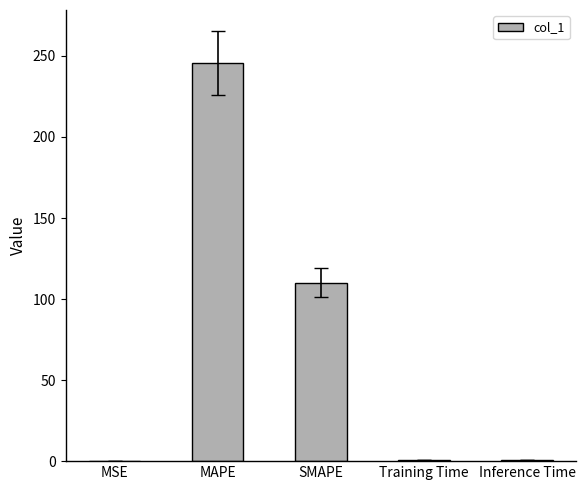

What is the sum of all values?

357.2